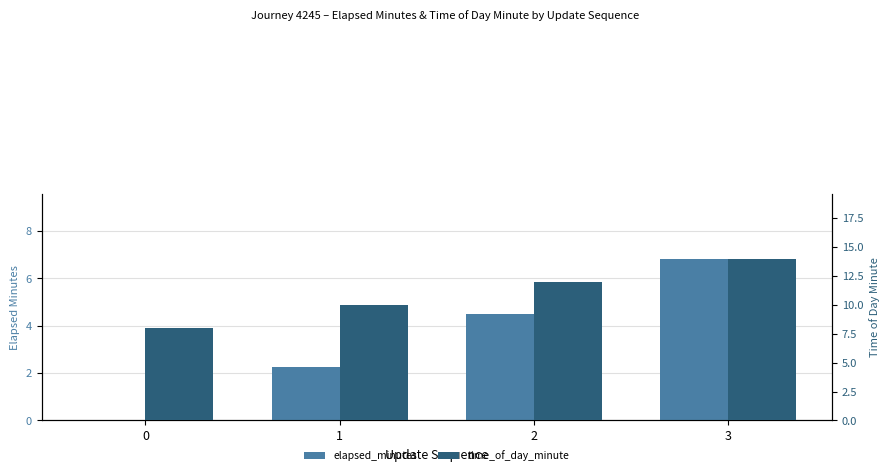

True or false: time_of_day_minute has a value of 8.0 at 0.

True